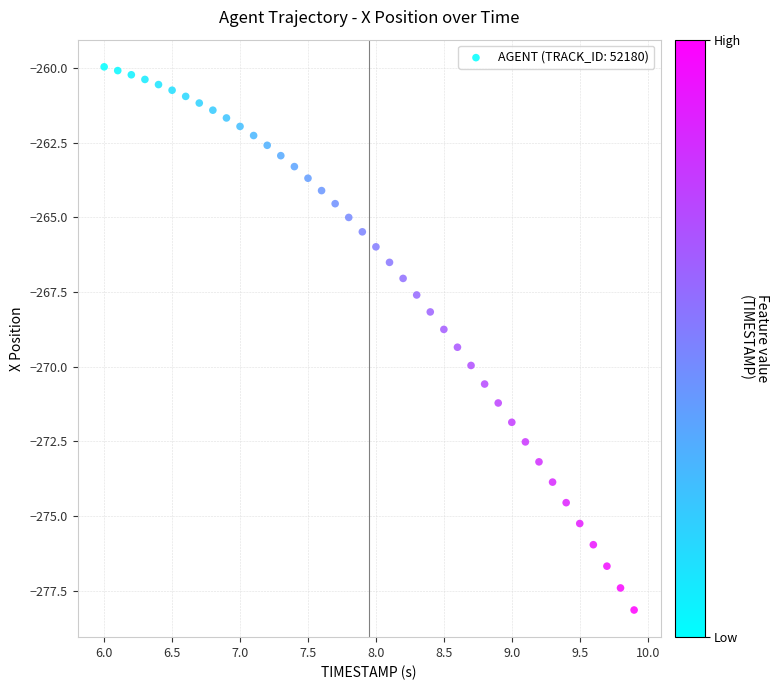

What is the range of X values (max minus min)?

3.9